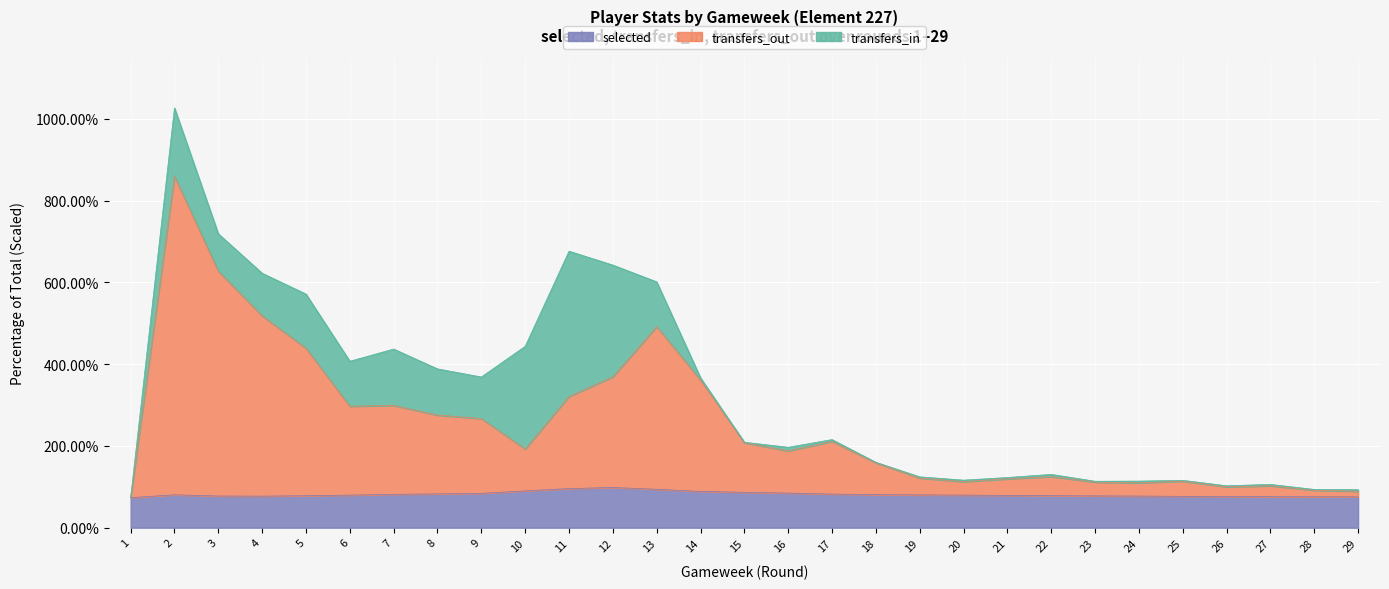

Is it true that selected equals 0.4 at 17?

False